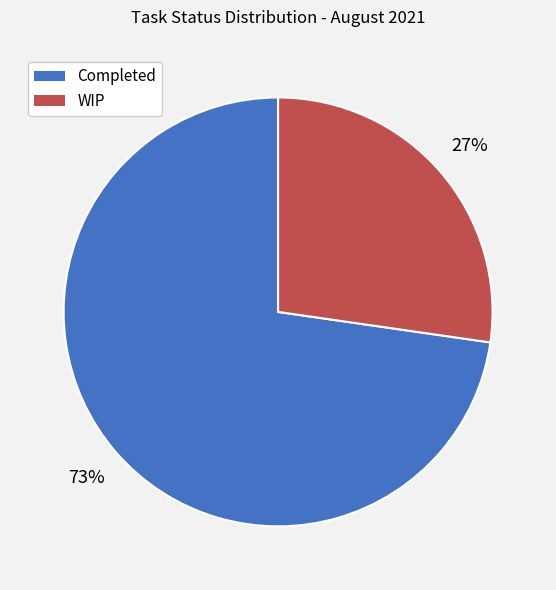

Is the sum of WIP and Completed greater than half?

Yes